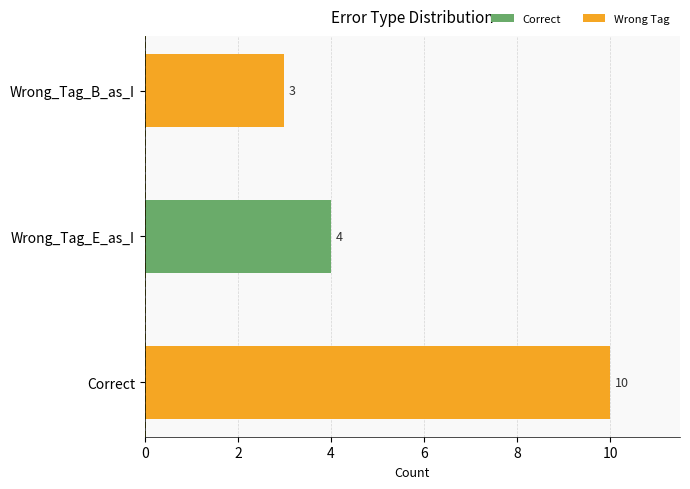

At which label is the value closest to 6?

Wrong_Tag_E_as_I